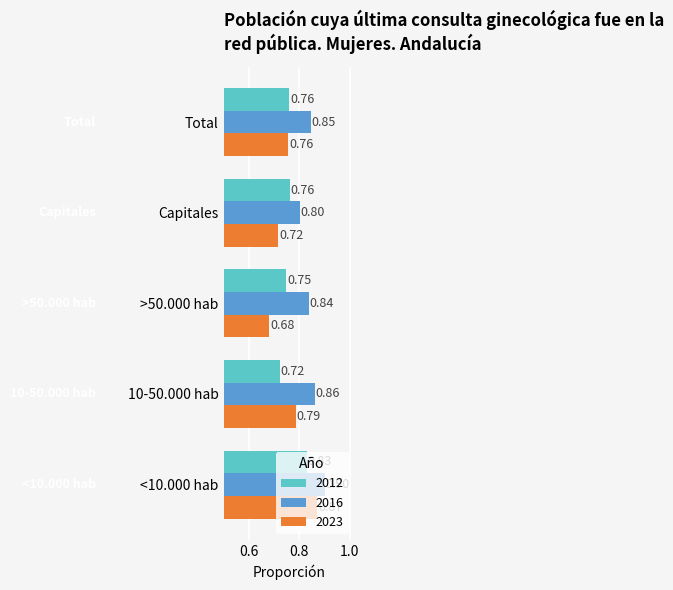

Rank the series by their maximum value, from highest to lowest.

2016, 2023, 2012